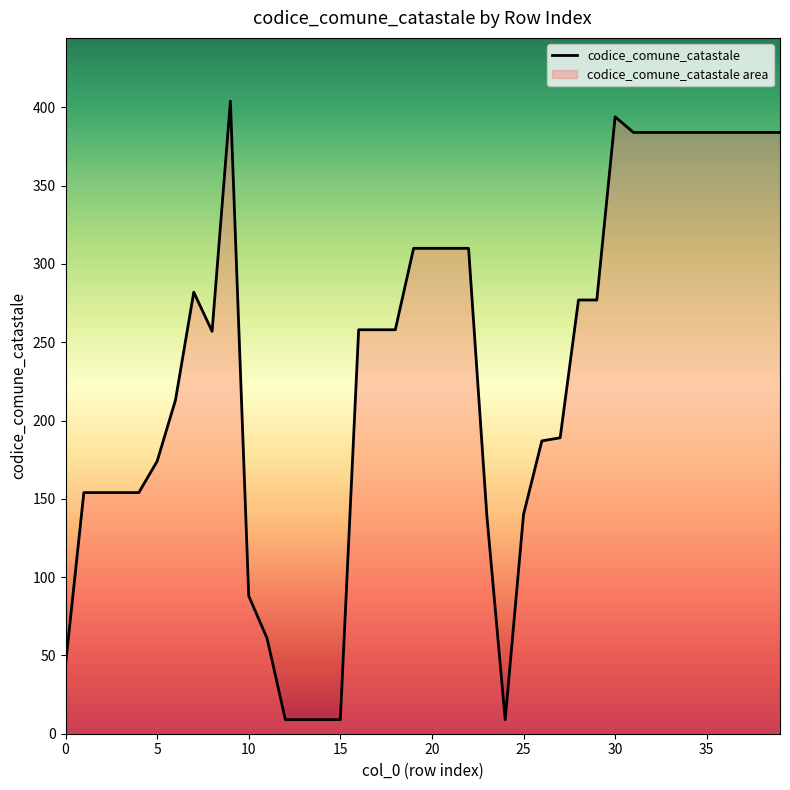

Rank the categories by value from lowest to highest.

12, 13, 14, 15, 24, 0, 11, 10, 23, 25, 1, 2, 3, 4, 5, 26, 27, 6, 8, 16, 17, 18, 28, 29, 7, 19, 20, 21, 22, 31, 32, 33, 34, 35, 36, 37, 38, 39, 30, 9